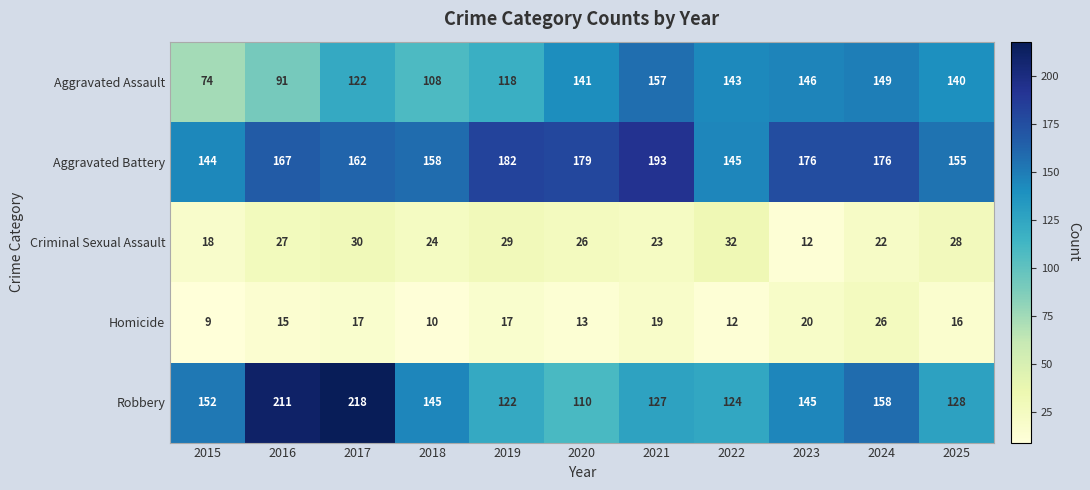

True or false: Aggravated Assault has a value of 74 at 2015.

True